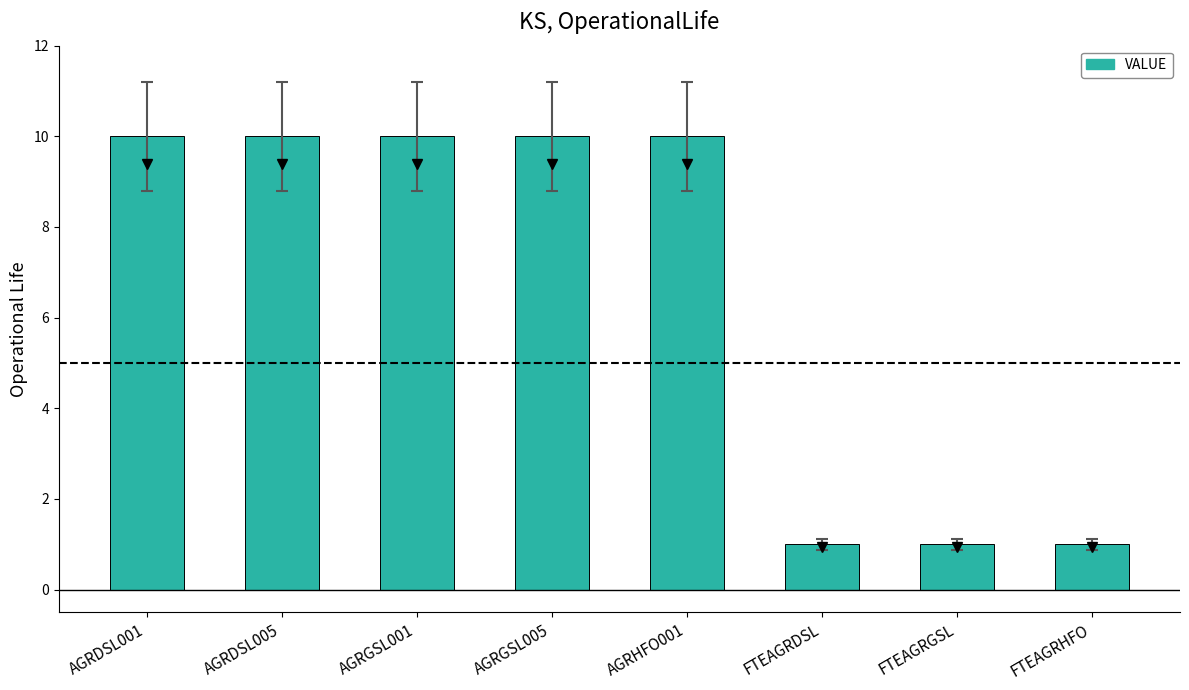

True or false: the data shows 4 at AGRDSL005.

False